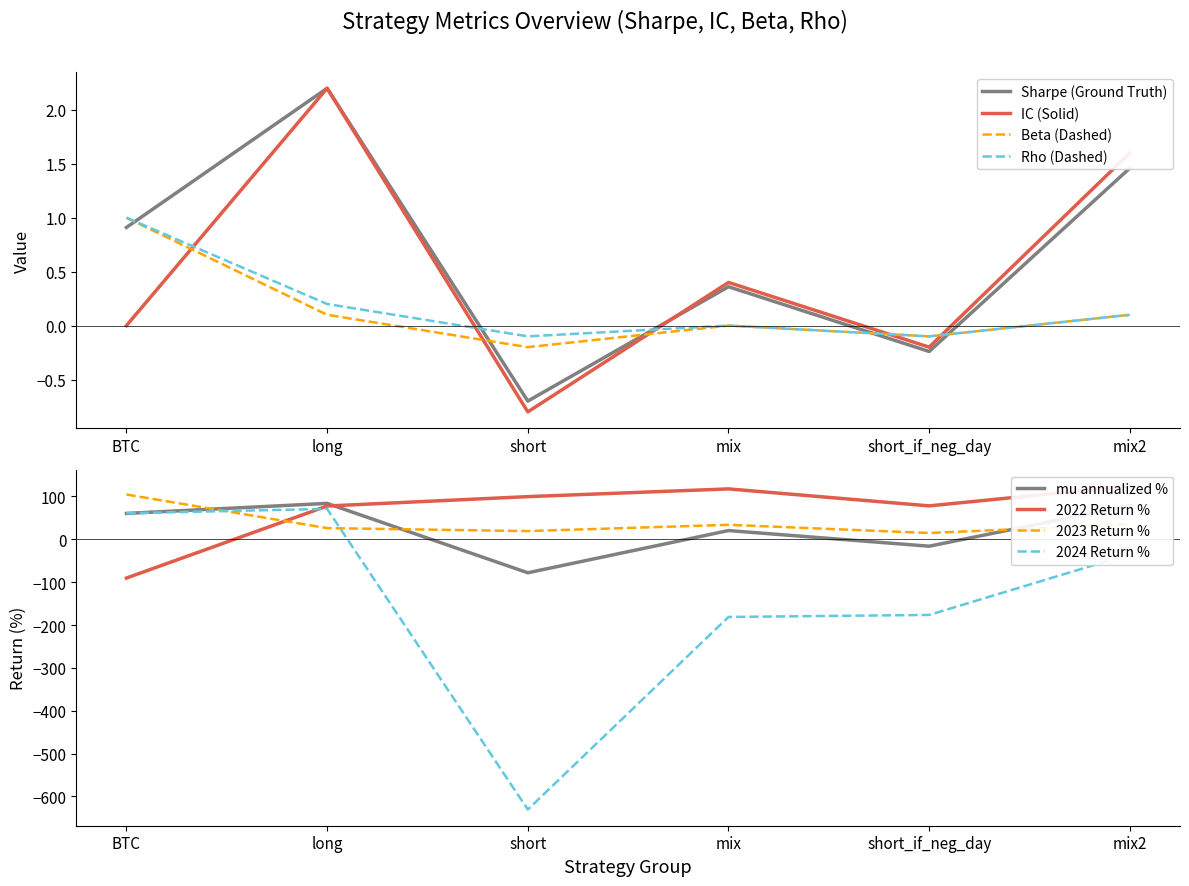

Where is the first local minimum for sharpe?

short